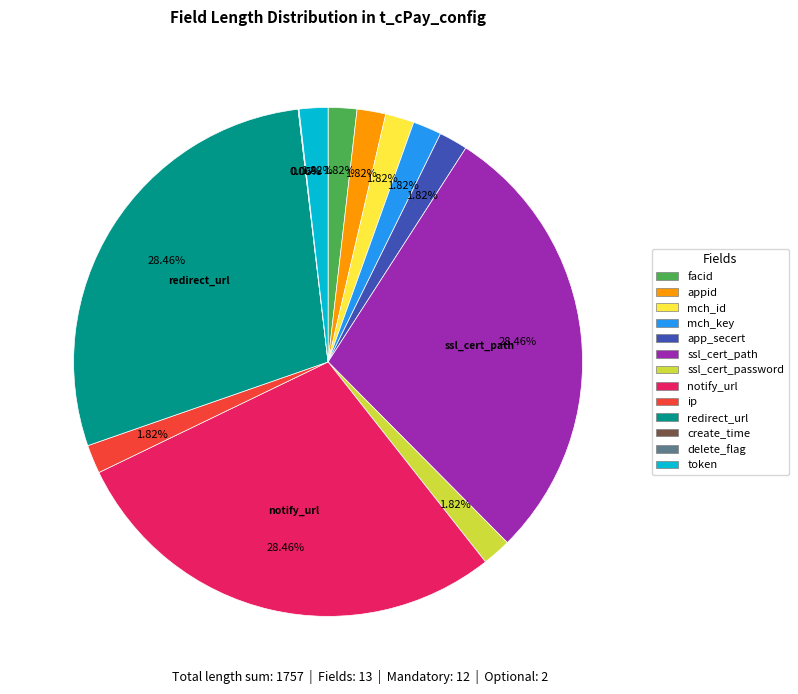

Do ssl_cert_password and token together represent more than half of the pie?

No